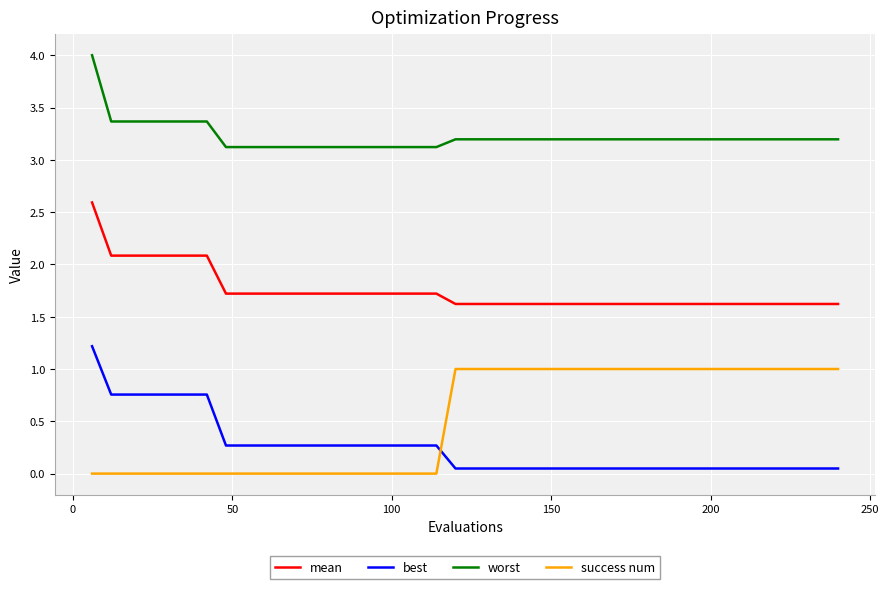

Rank the series by their maximum value, from lowest to highest.

success num, best, mean, worst